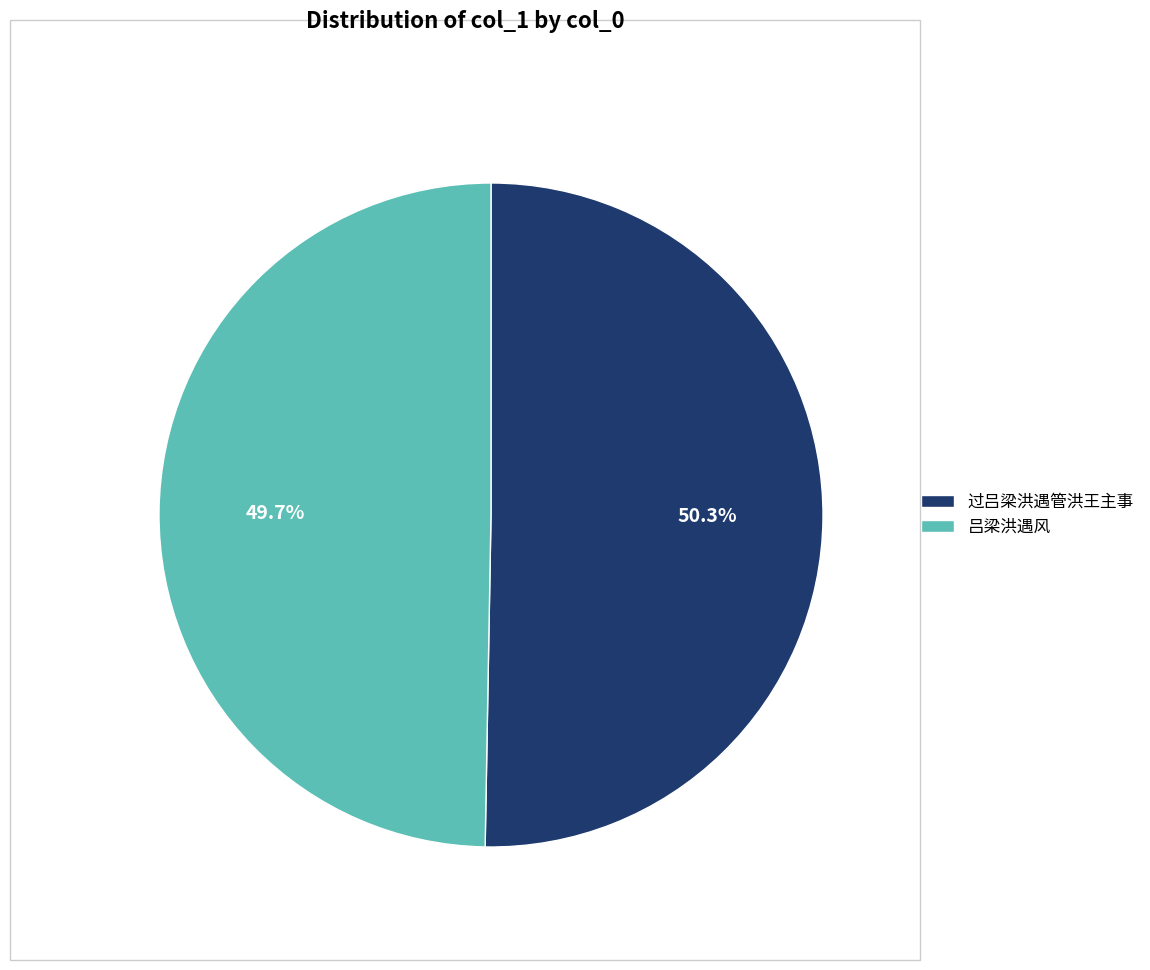

Rank the categories by value from highest to lowest.

过吕梁洪遇管洪王主事, 吕梁洪遇风